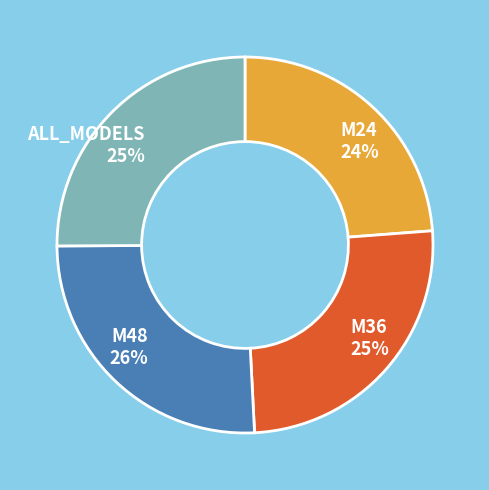

Does M24 24% represent more than half of the total?

No